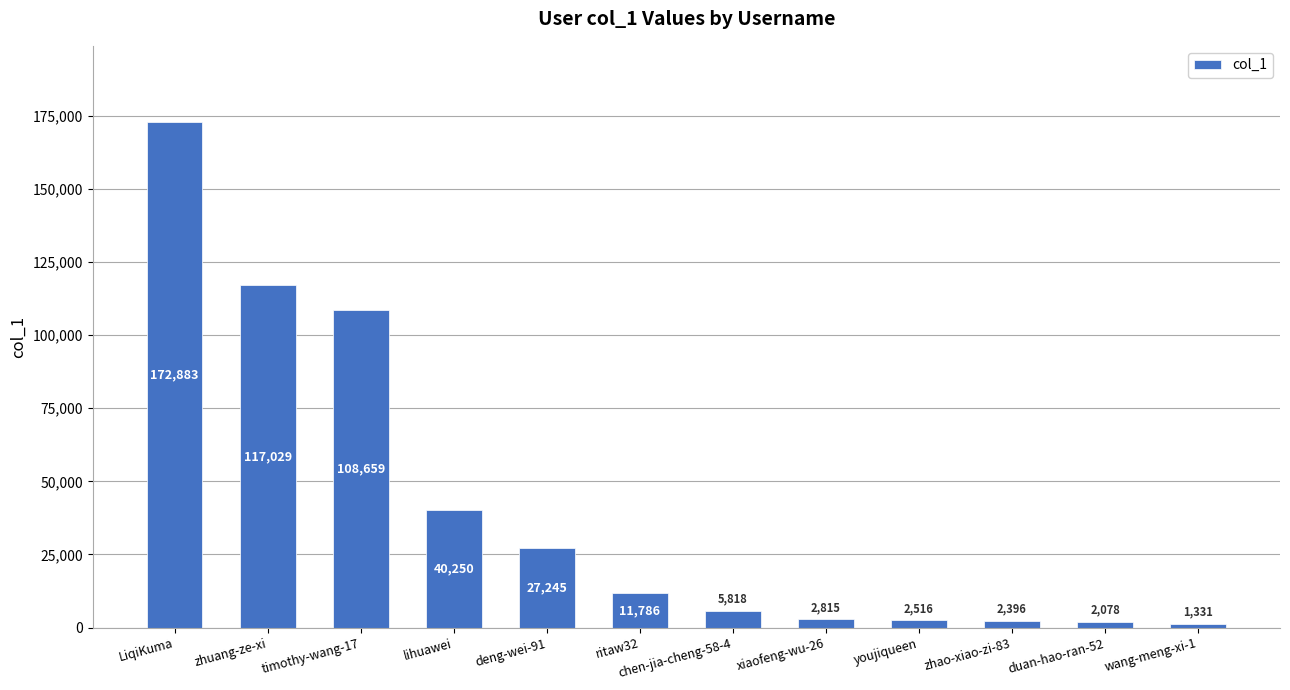

What is the label of the 10th bar from the right?

timothy-wang-17